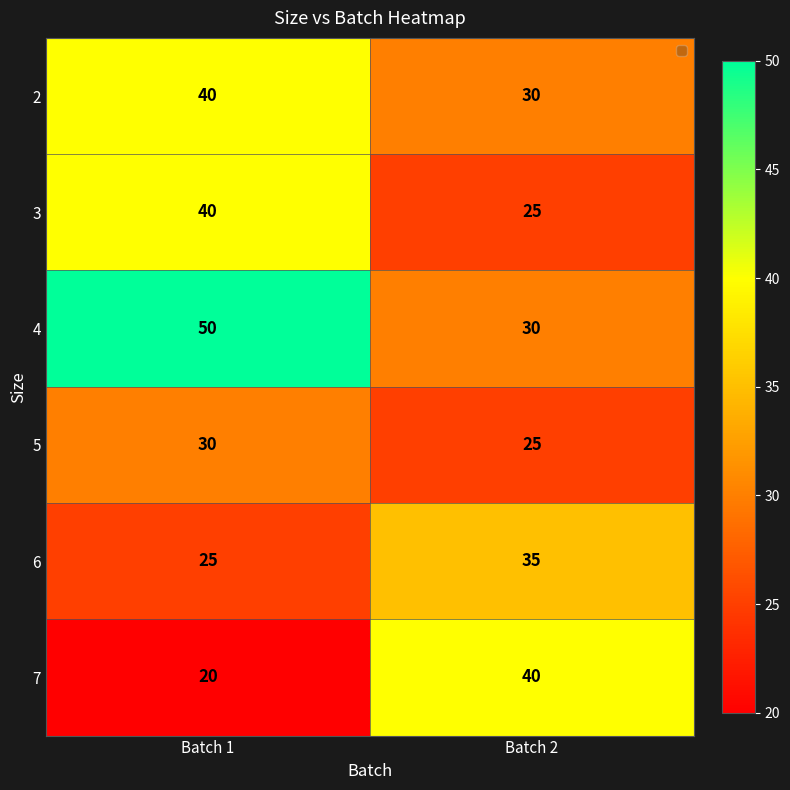

What is the difference between the highest and lowest values at Batch 1?

30